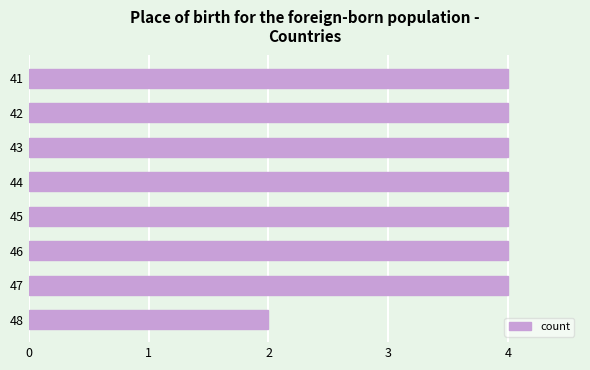

How many bars are there in total?

8